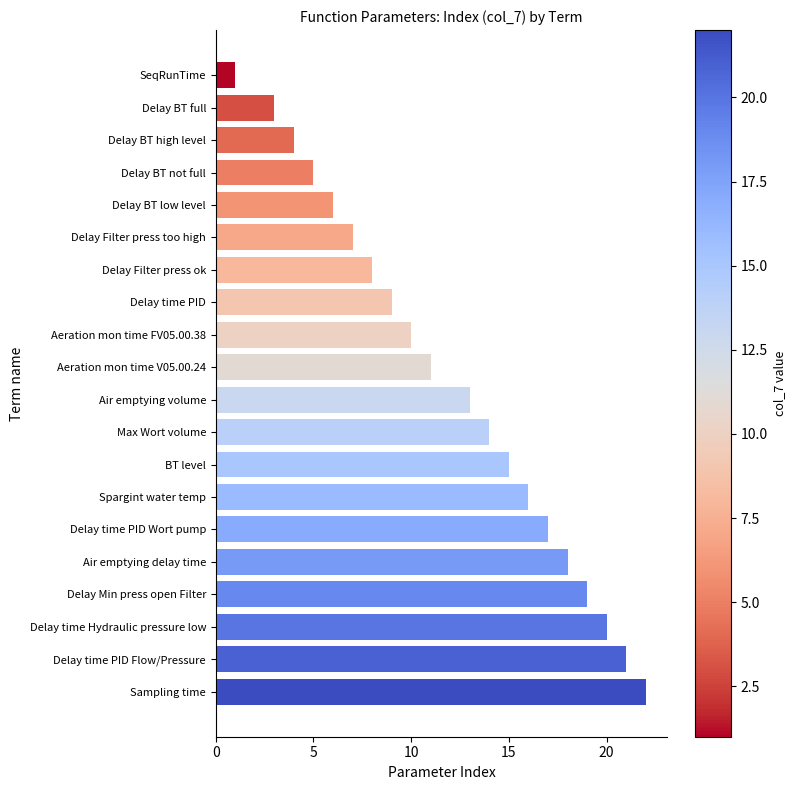

Rank the categories by value from highest to lowest.

Sampling time, Delay time PID Flow/Pressure, Delay time Hydraulic pressure low, Delay Min press open Filter, Air emptying delay time, Delay time PID Wort pump, Spargint water temp, BT level, Max Wort volume, Air emptying volume, Aeration mon time V05.00.24, Aeration mon time FV05.00.38, Delay time PID, Delay Filter press ok, Delay Filter press too high, Delay BT low level, Delay BT not full, Delay BT high level, Delay BT full, SeqRunTime